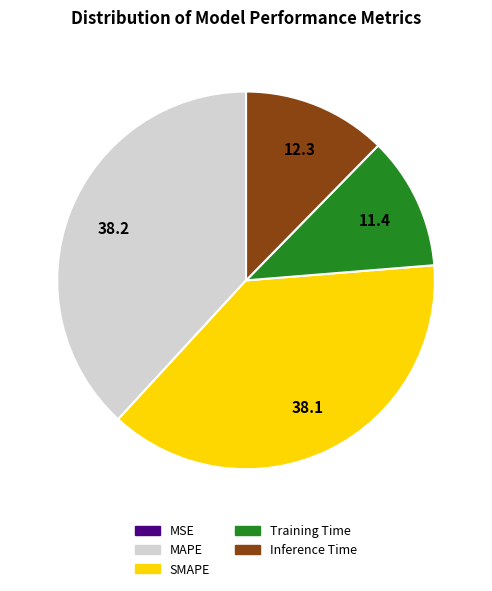

Does Inference Time account for over 50% of the chart?

No